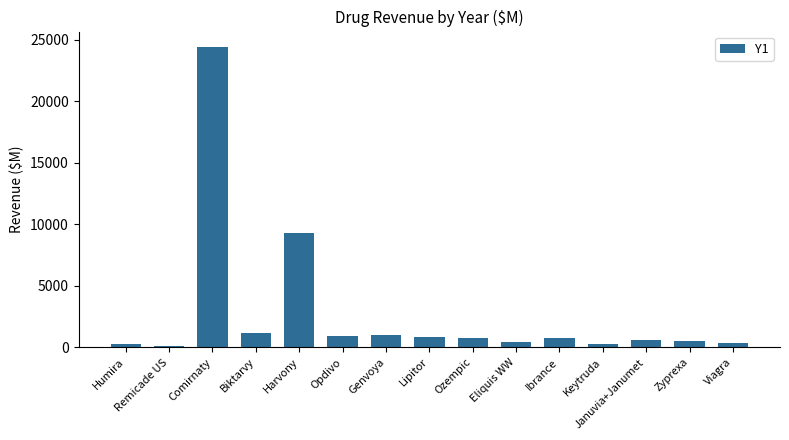

What is the approximate value at Genvoya?

966.0